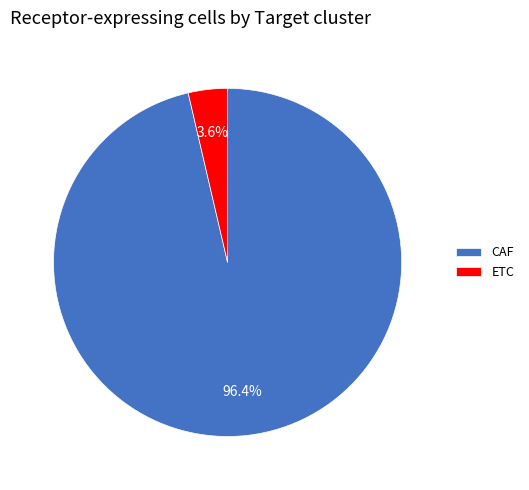

What is the total percentage of CAF and ETC?

100.0%